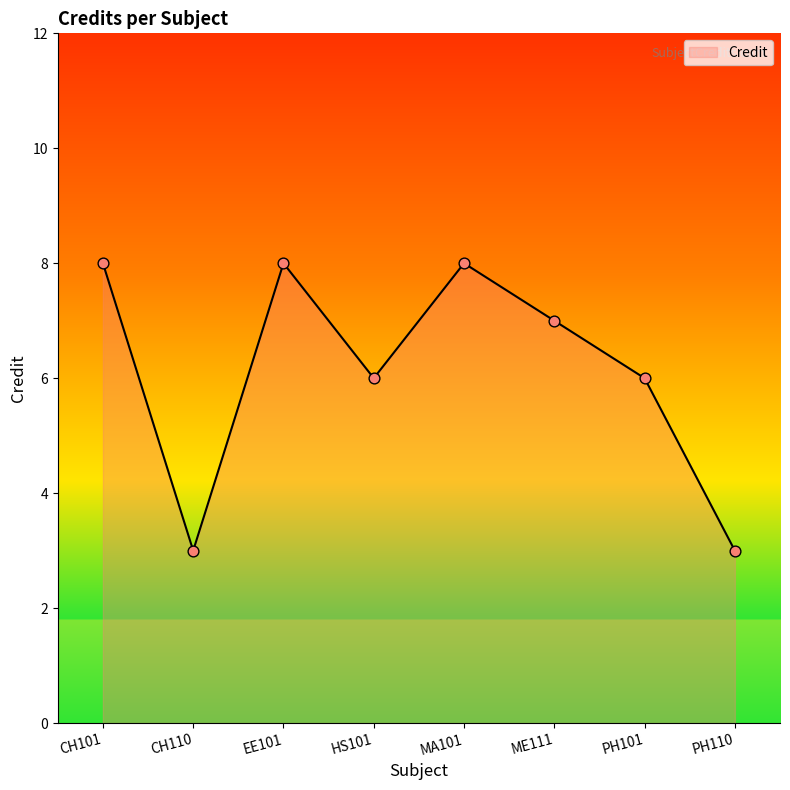

Which has a higher value, EE101 or HS101?

EE101